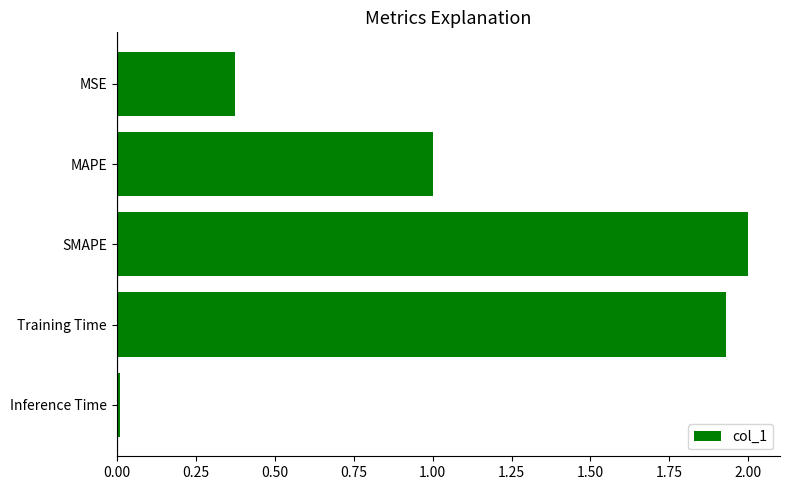

Count the number of categories in the chart.

5